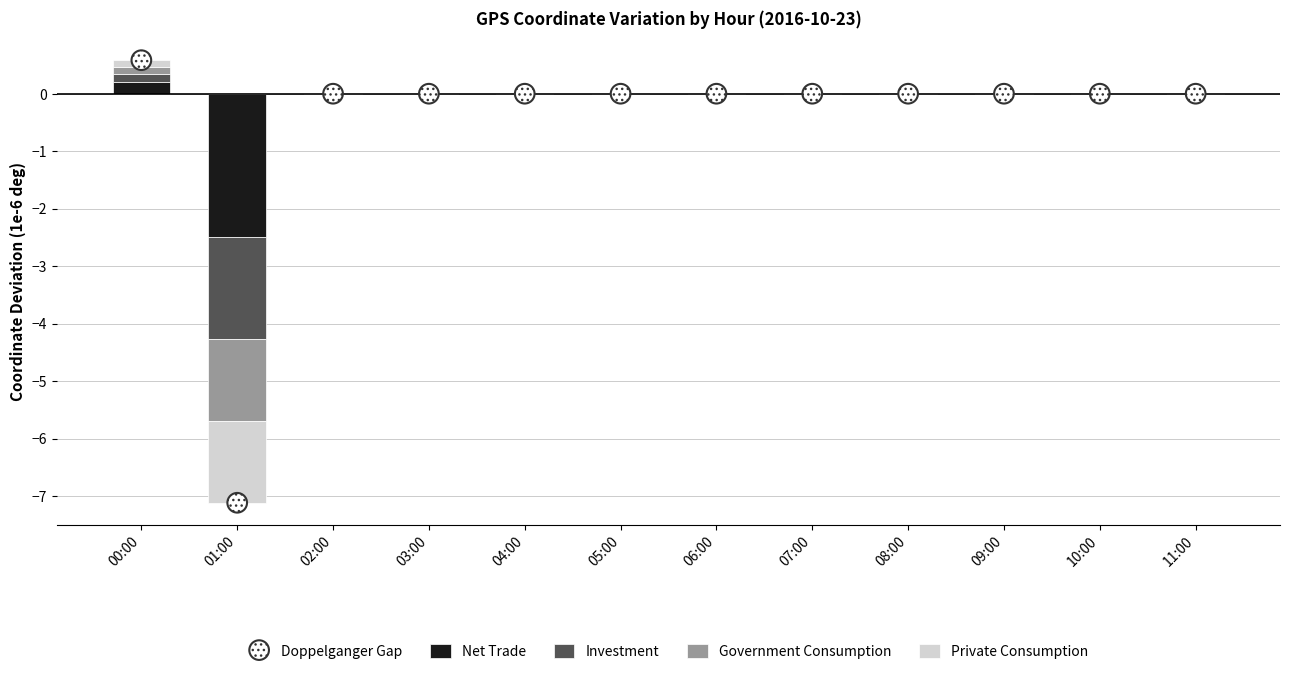

What is the total value across all series at 01:00?

-7.1